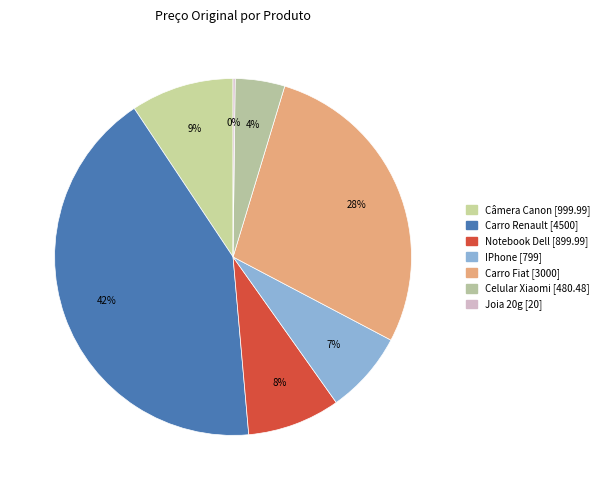

How many segments does this pie chart have?

7